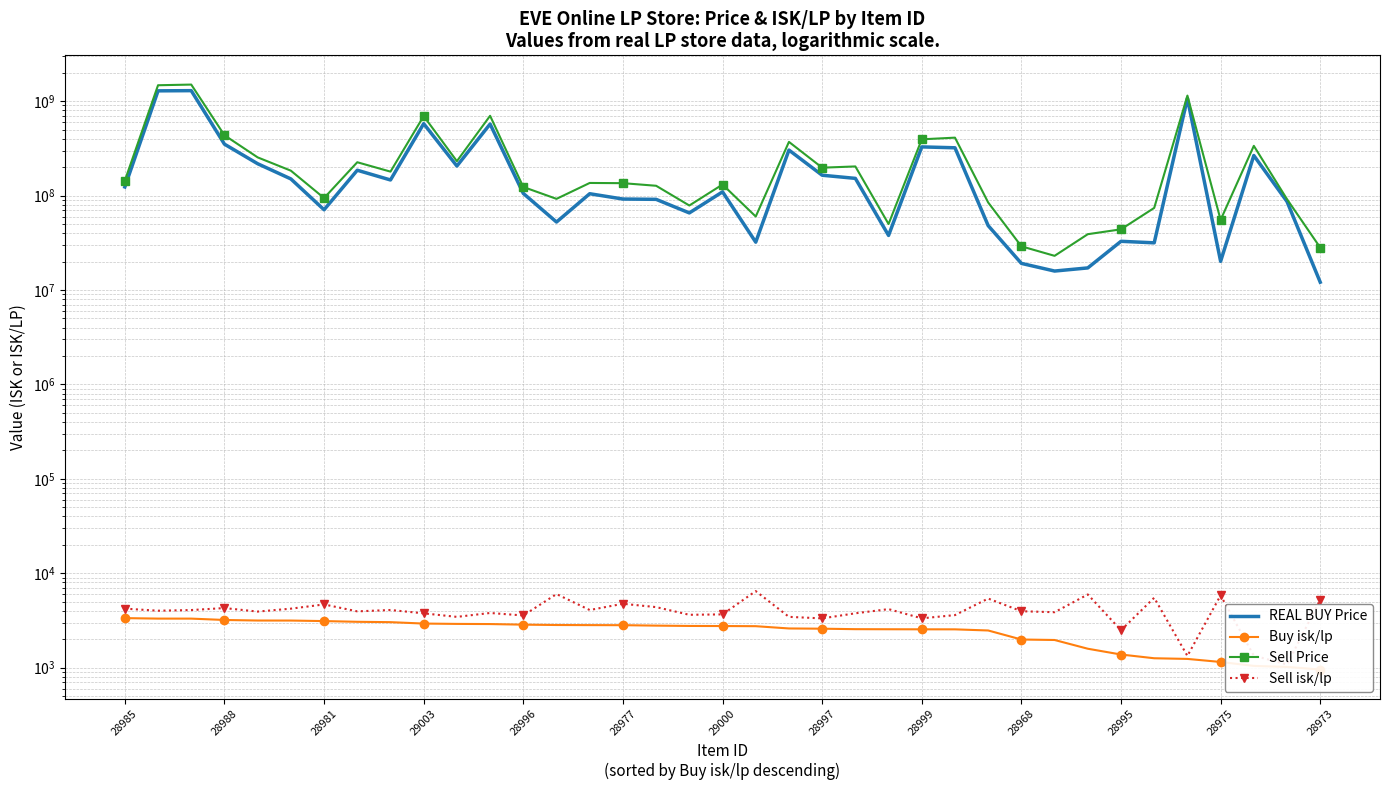

What is the label of the 8th point from the right?

29